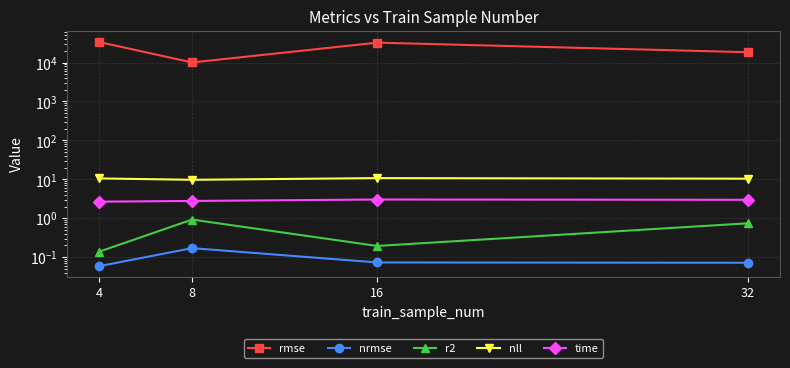

True or false: time has more than 2 interior local peaks.

False